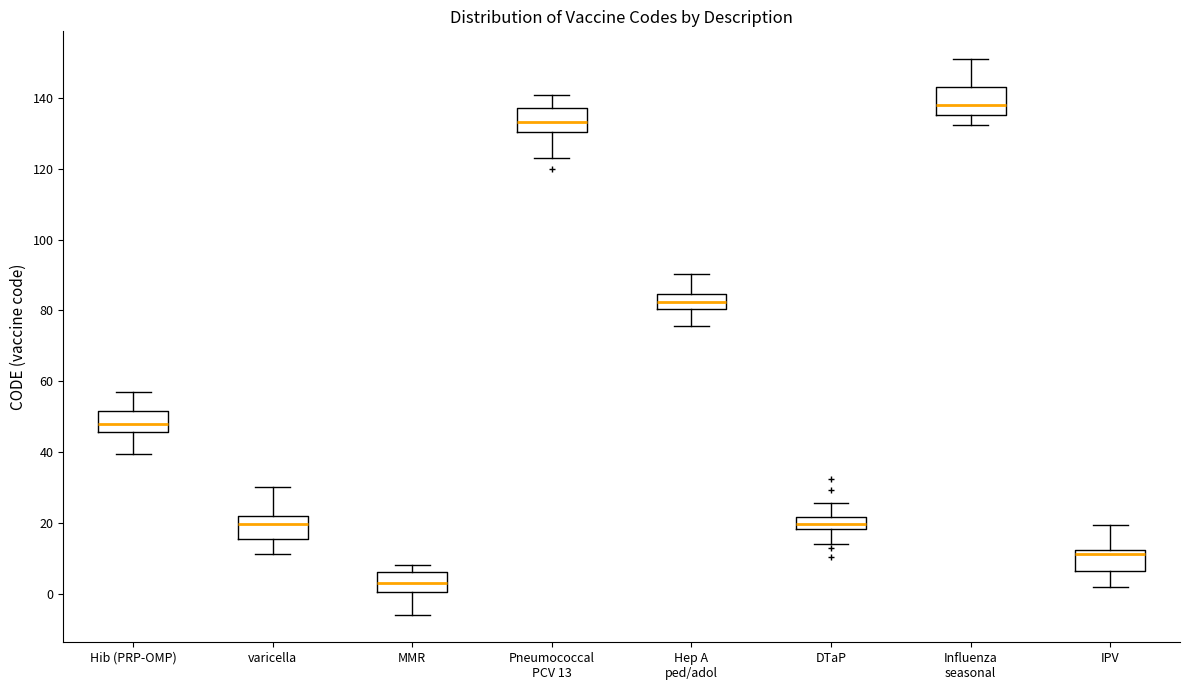

Reading left to right, transcribe this box plot: for each box, give where its median line is, the range the box spans, and where its two whiskers end, as read against the y-axis. The values are not printed on the chart, so give them approximately, as read against the axis.

Hib (PRP-OMP): median 48, box 46 to 52, whiskers 40 to 56
varicella: median 20, box 16 to 22, whiskers 12 to 30
MMR: median 4, box 0 to 6, whiskers -6 to 8
Pneumococcal PCV 13: median 134, box 130 to 138, whiskers 124 to 140
Hep A ped/adol: median 82, box 80 to 84, whiskers 76 to 90
DTaP: median 20, box 18 to 22, whiskers 14 to 26
Influenza seasonal: median 138, box 136 to 144, whiskers 132 to 150
IPV: median 12 (just below the box's upper edge), box 6 to 12, whiskers 2 to 20